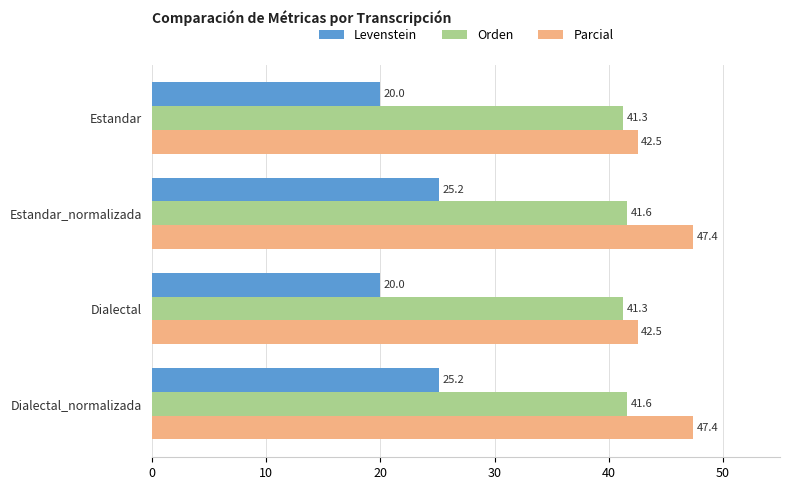

List the series in order of their peak value, highest first.

Parcial, Orden, Levenstein